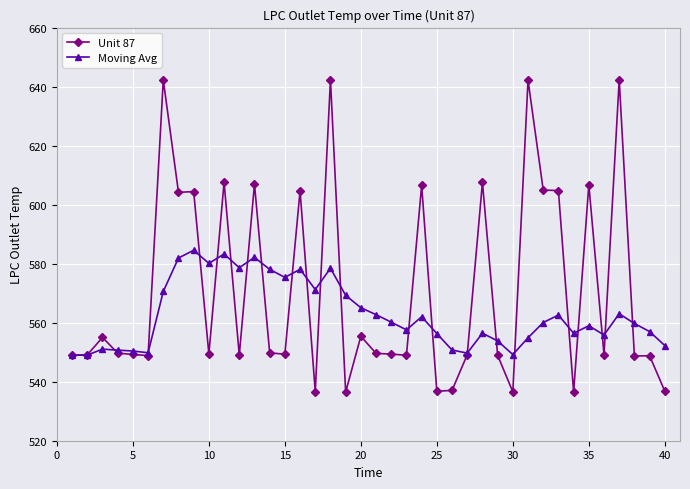

Which series has the largest total across all categories?

Unit 87